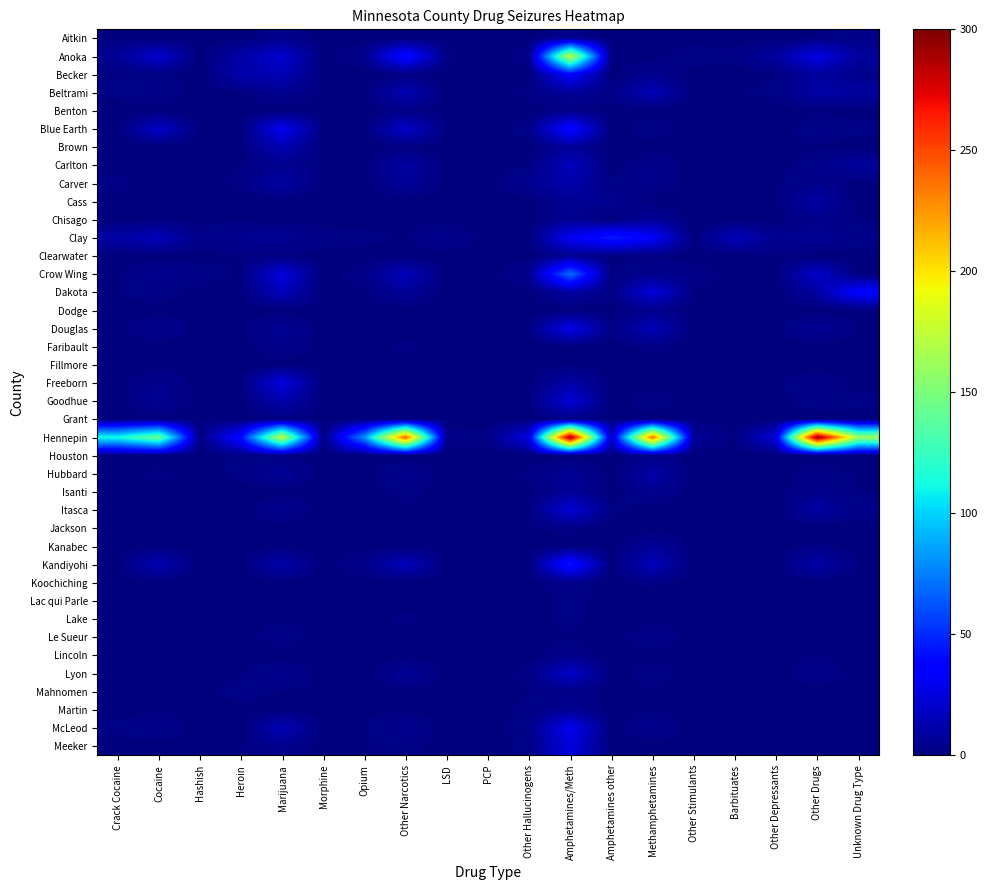

List the series in order of their peak value, lowest first.

Fillmore, Benton, Grant, Jackson, Lac qui Parle, Lake, Houston, Koochiching, Lincoln, Mahnomen, Aitkin, Dodge, Faribault, Le Sueur, Clearwater, Martin, Chisago, Isanti, Kanabec, Cass, Hubbard, Carver, Brown, Beltrami, Carlton, Lyon, Goodhue, Itasca, Meeker, Freeborn, Douglas, McLeod, Becker, Dakota, Blue Earth, Kandiyohi, Clay, Crow Wing, Anoka, Hennepin